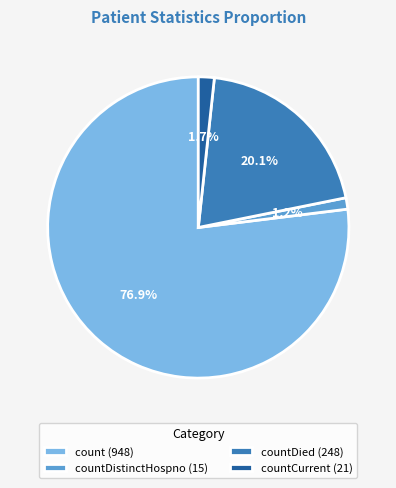

Which slice is the largest?

count (948)